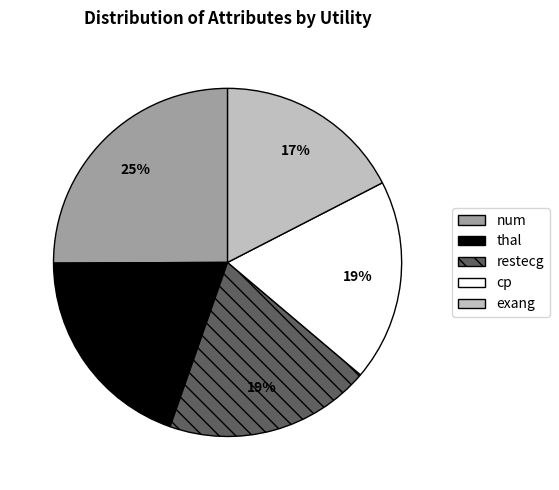

To the nearest percent, what is the average slice percentage?

20%